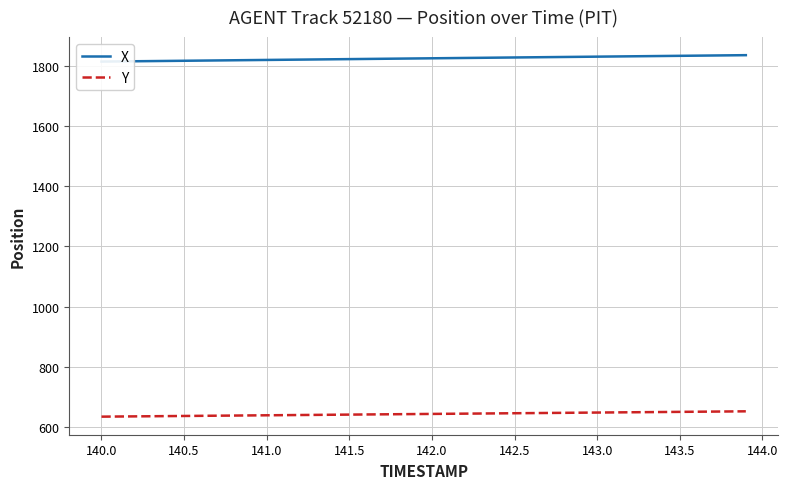

What is the lowest value of the Y series?

634.9